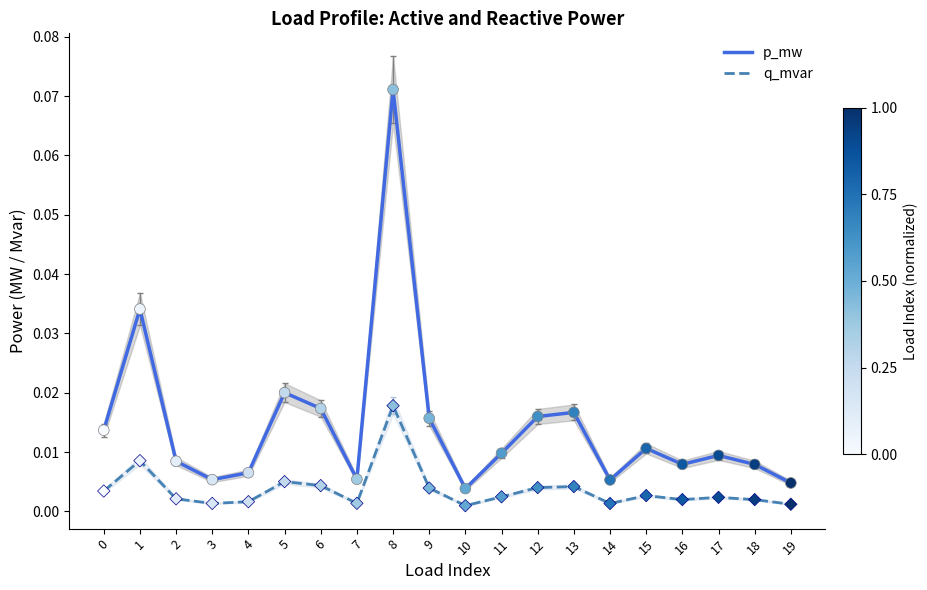

Which series has the largest total across all categories?

p_mw